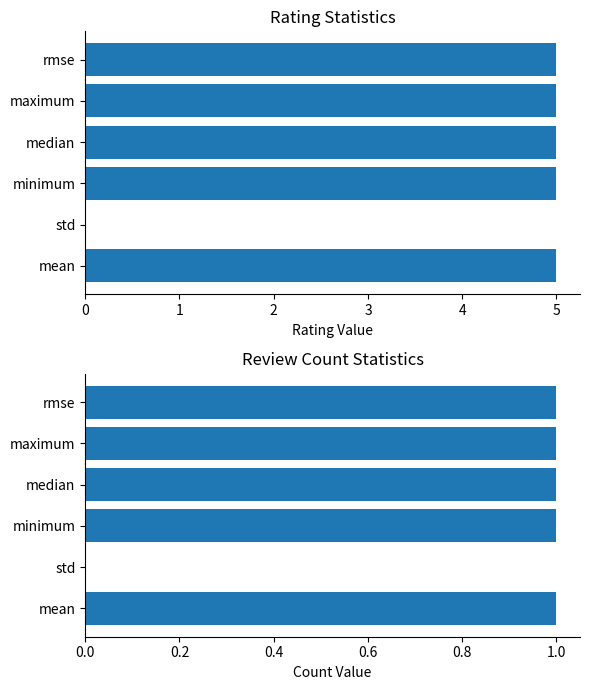

Rank the categories by rating value from highest to lowest.

0, 2, 3, 4, 5, 1